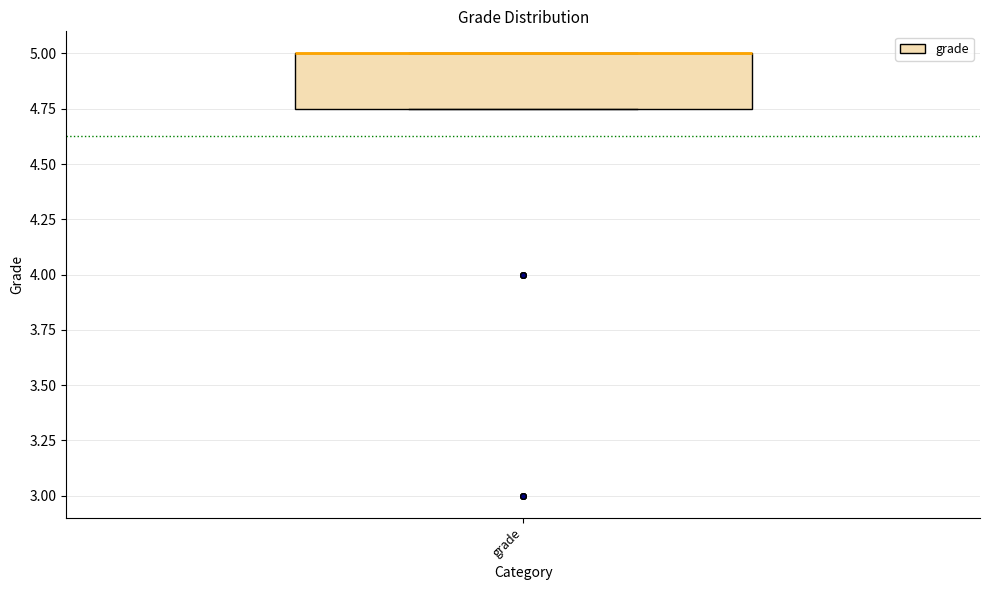

Transcribe this box plot: give where the median line is, the range the box spans, and where the two whiskers end, as read against the y-axis. The values are not printed on the chart, so give them approximately, as read against the axis.

median 5.00 (drawn on the box's upper edge), box 4.75 to 5.00, whiskers 4.75 to 5.00